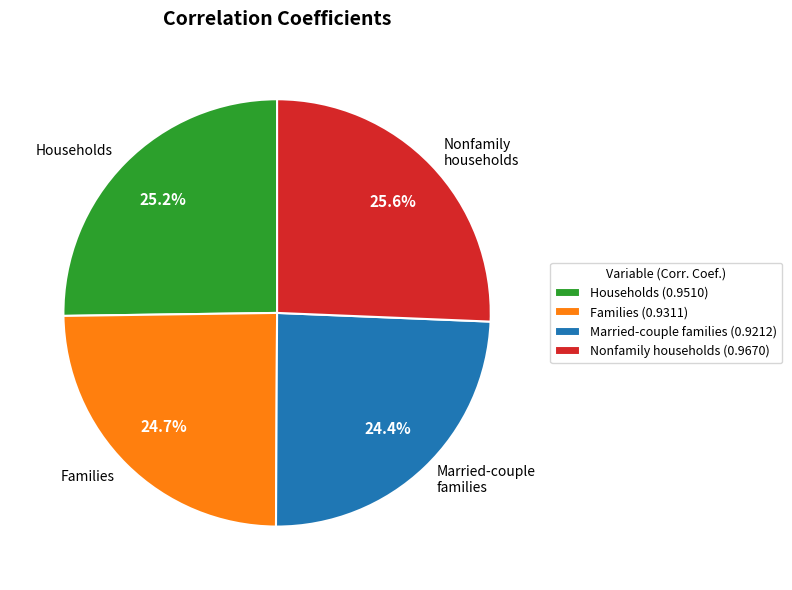

To the nearest percent, what is the difference between the largest and smallest slice percentages?

1%